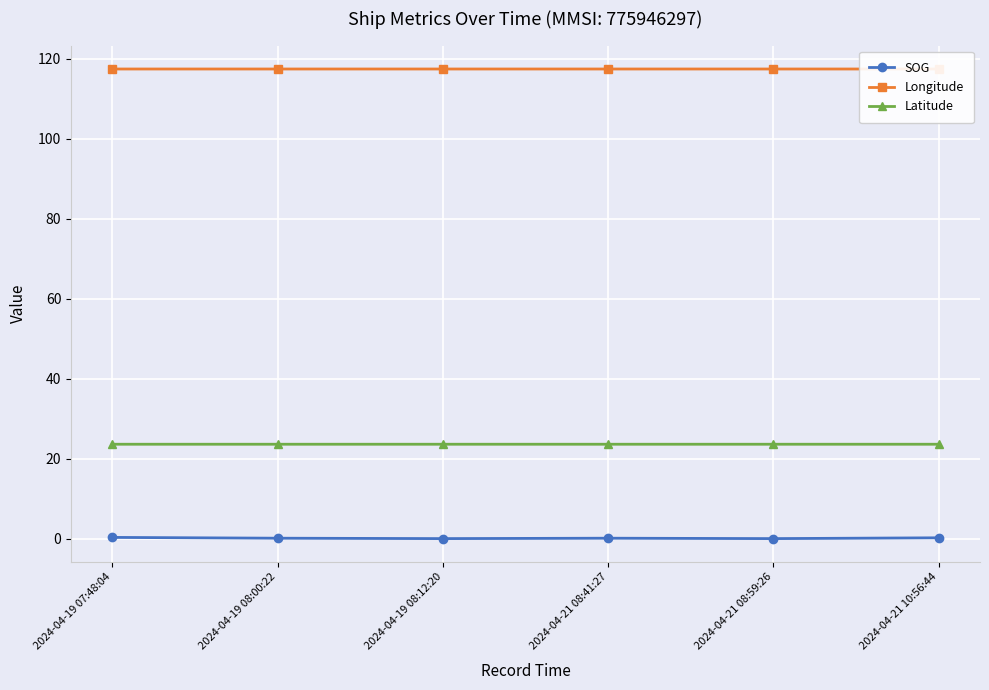

At which category is the sum across all series the highest?

2024-04-19 07:48:04